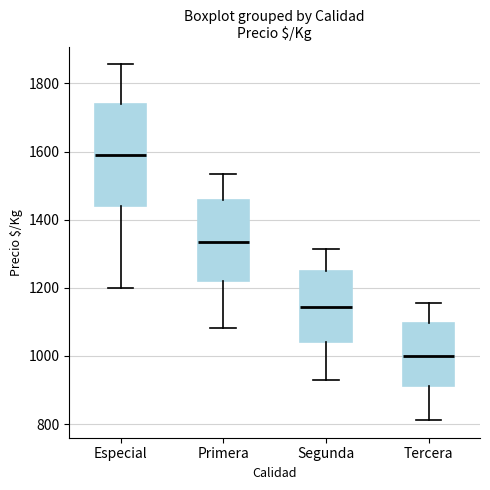

Which box has the highest median line?

Especial